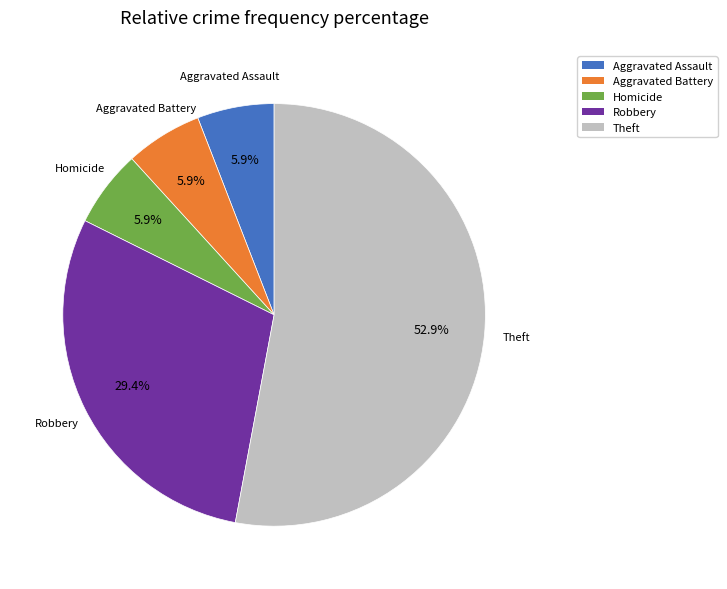

Which has a higher value, Aggravated Battery or Robbery?

Robbery